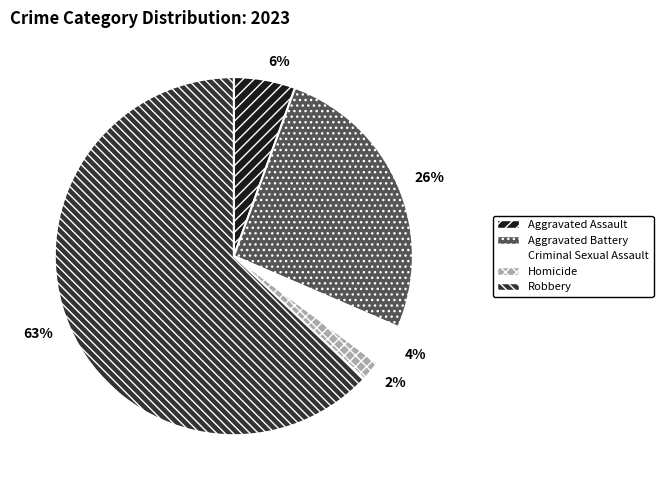

How many segments does this pie chart have?

5